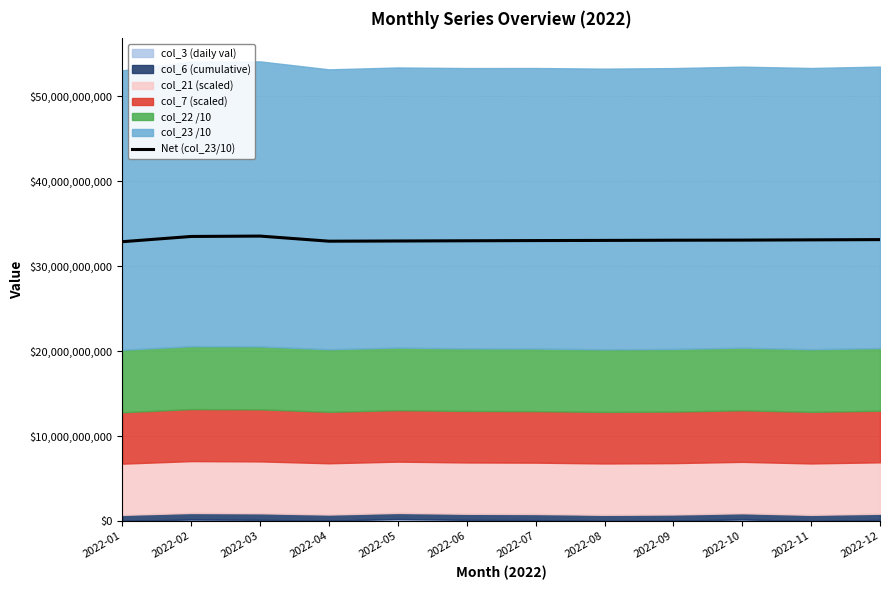

Rank the categories by value from lowest to highest.

2022-01, 2022-04, 2022-05, 2022-06, 2022-07, 2022-08, 2022-09, 2022-10, 2022-11, 2022-12, 2022-02, 2022-03